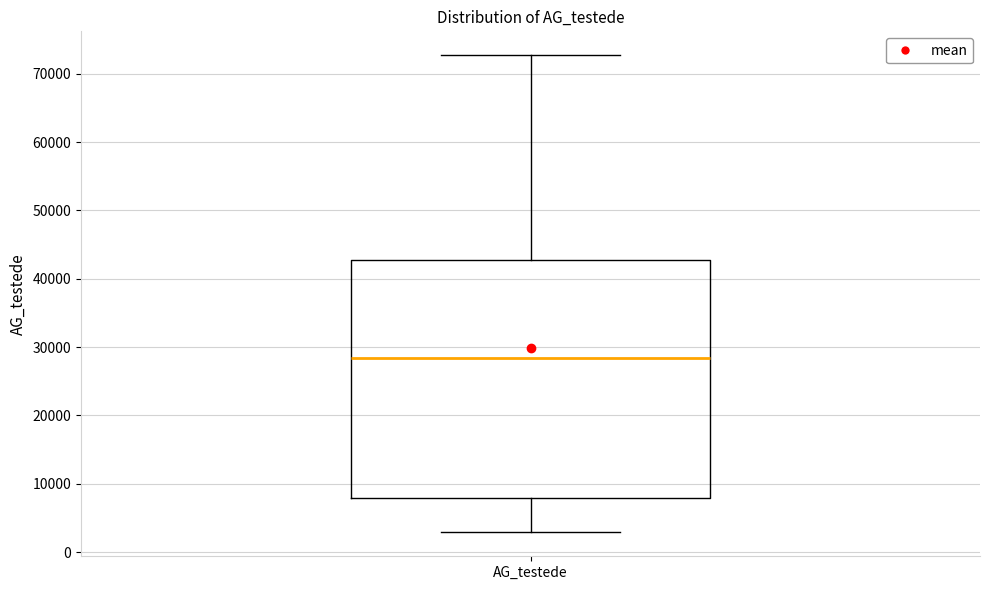

Where does the median line of the box for AG_testede sit on the y-axis? The values are not printed on the chart, so give them approximately, as read against the axis.

28000